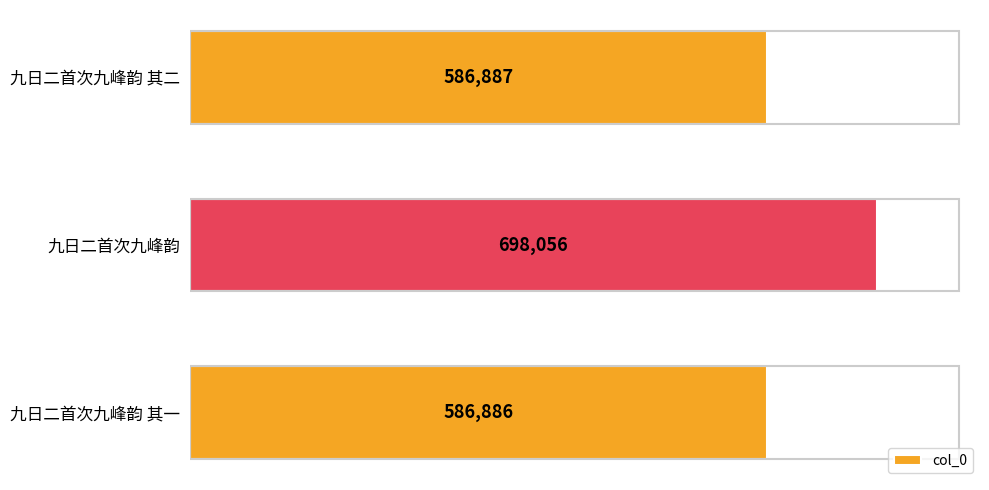

Is it true that the value at 九日二首次九峰韵 其二 is 275911?

False